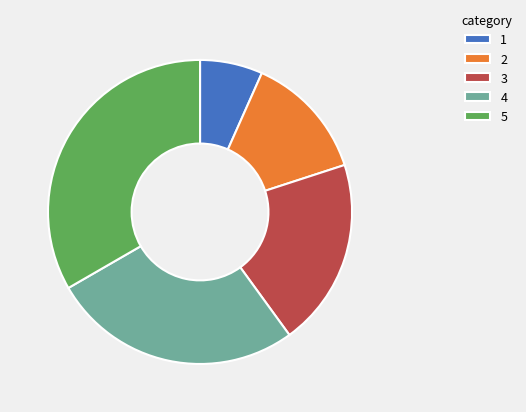

Combined, do 3 and 1 account for over 50%?

No